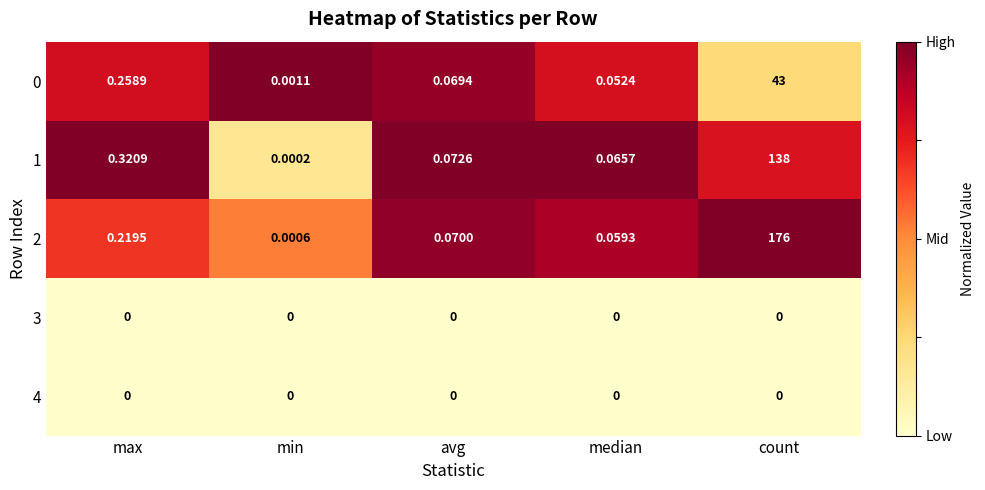

At which category is the sum across all series the highest?

count